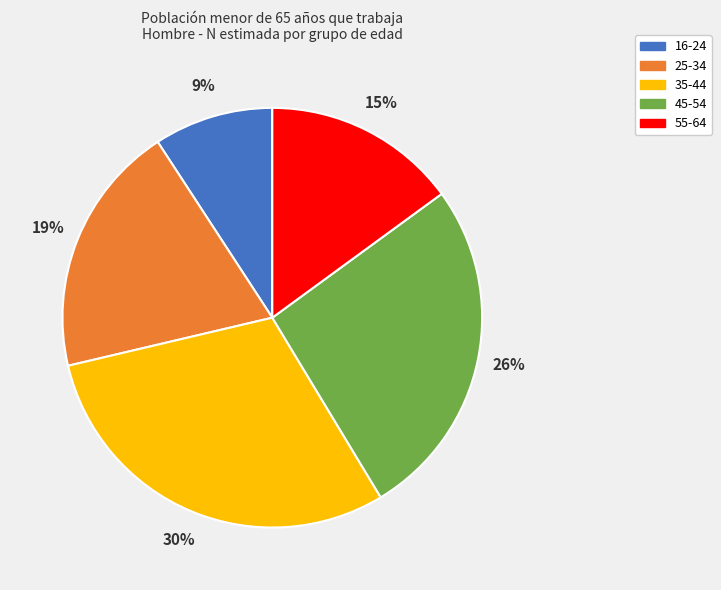

Does 45-54 account for over 50% of the chart?

No